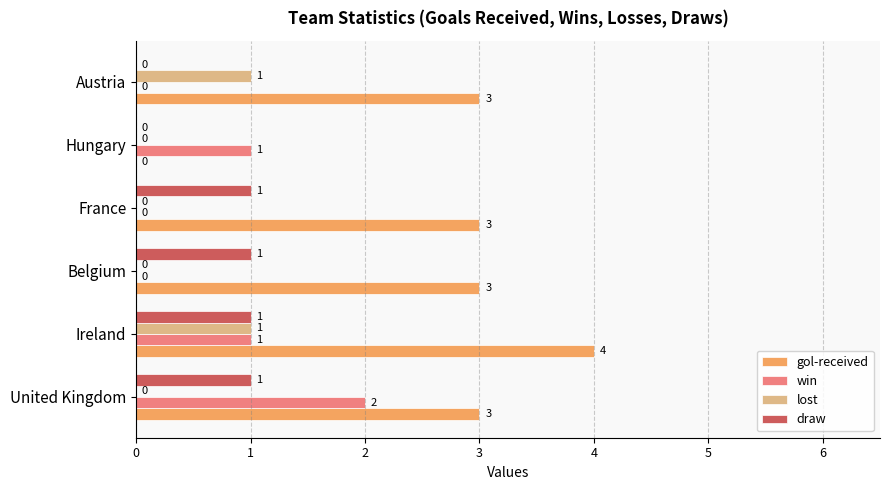

Is the value of gol-received at France greater than the value of lost at United Kingdom?

Yes